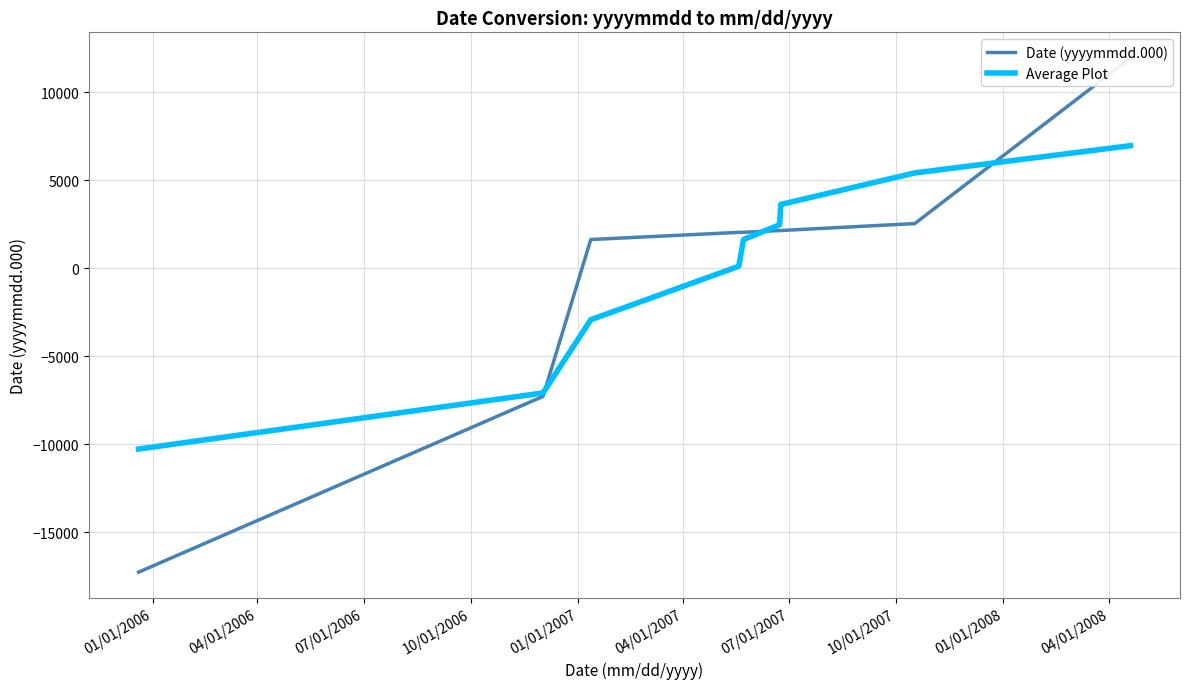

What is the lowest value of the Average Plot series?

-10259.1